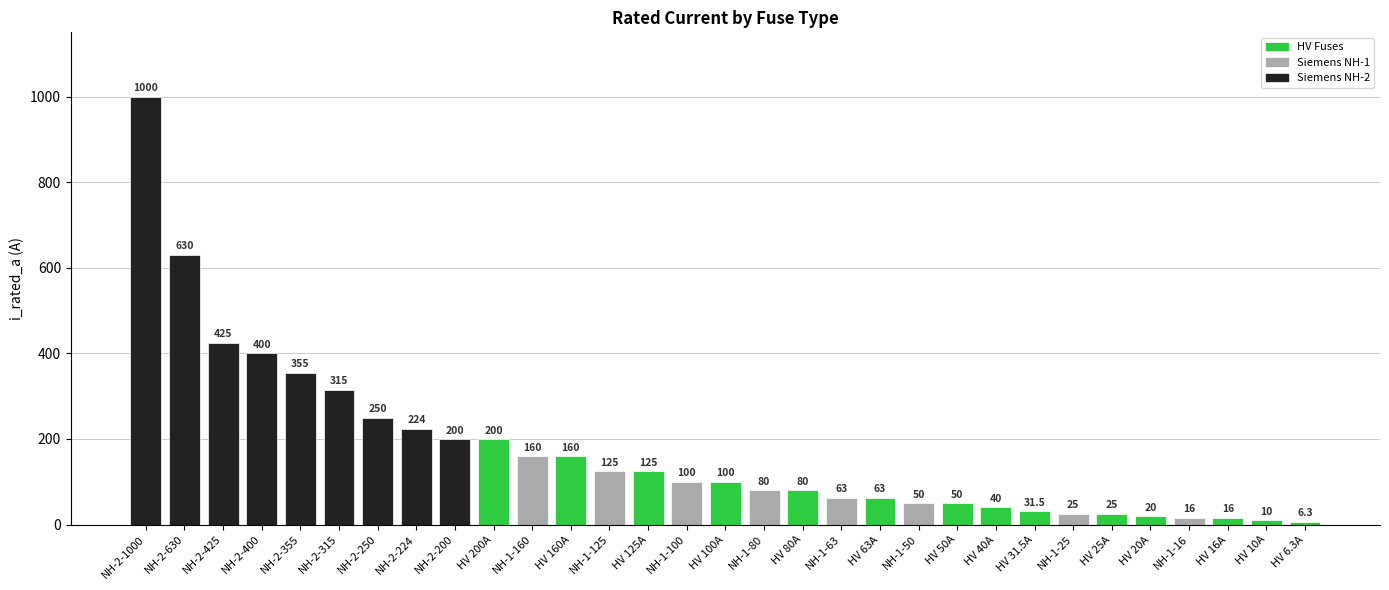

Is it true that the value at NH-2-630 is 630.0?

True